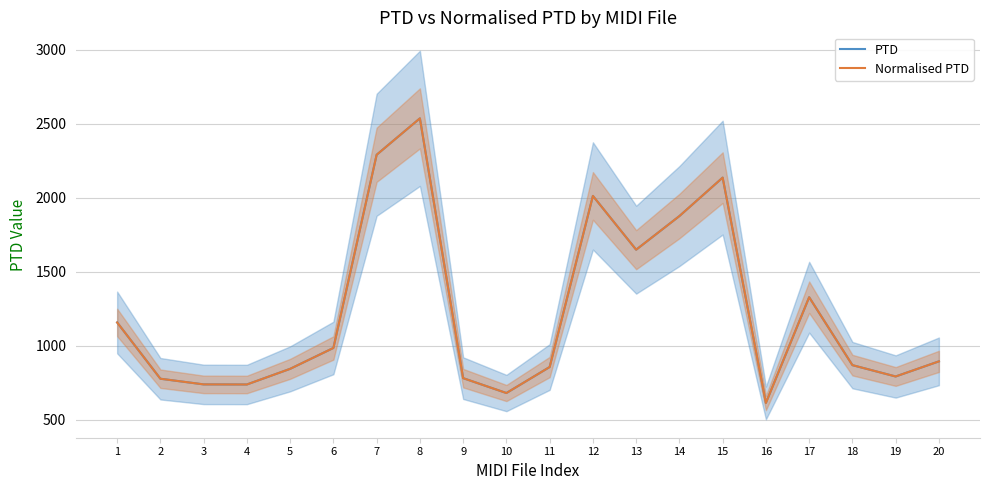

In Normalised PTD, how many points are lower than both neighbors (excluding endpoints)?

5